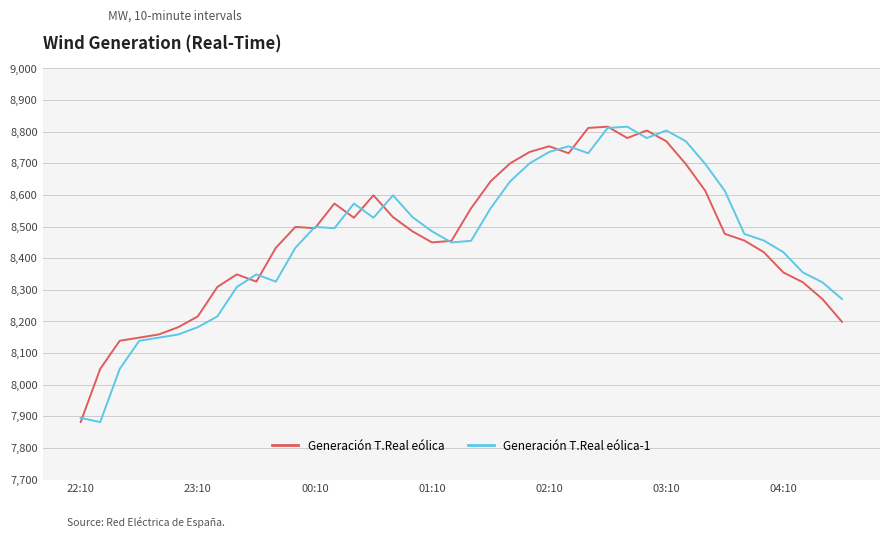

What is the maximum value for Generación T.Real eólica-1?

8816